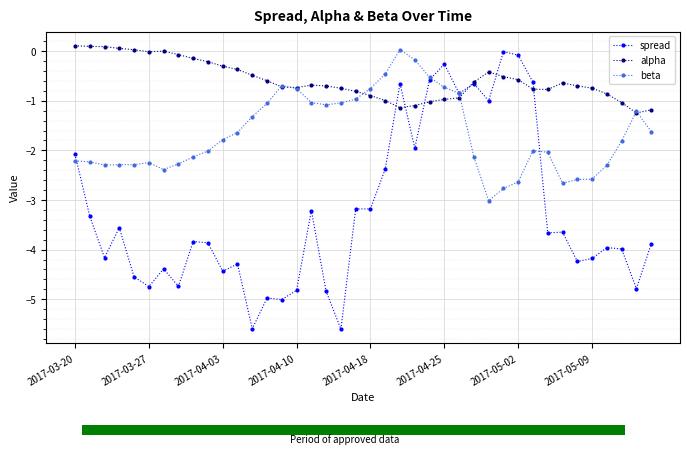

What is the minimum value for spread?

-5.6